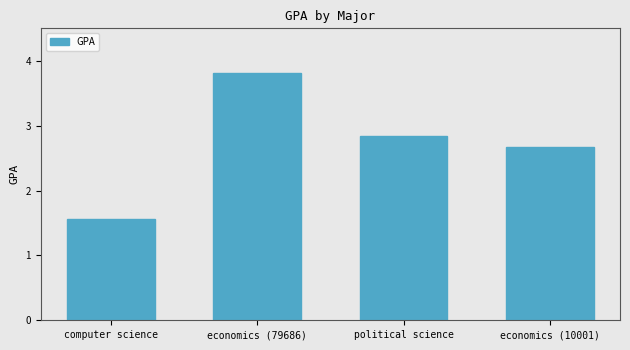

What is the difference between the maximum and second lowest values?

1.1